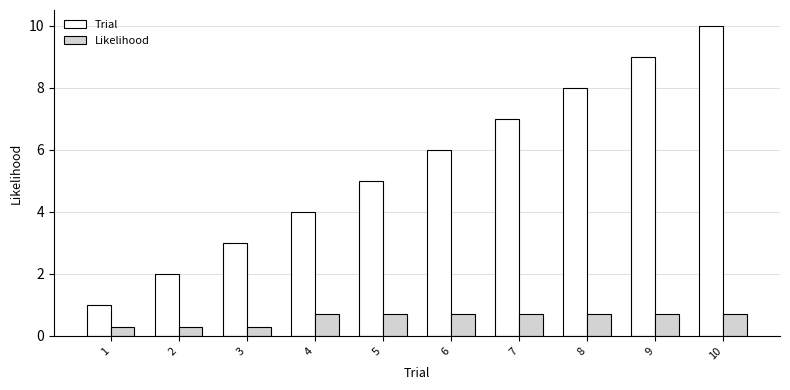

How many groups of bars are there?

10